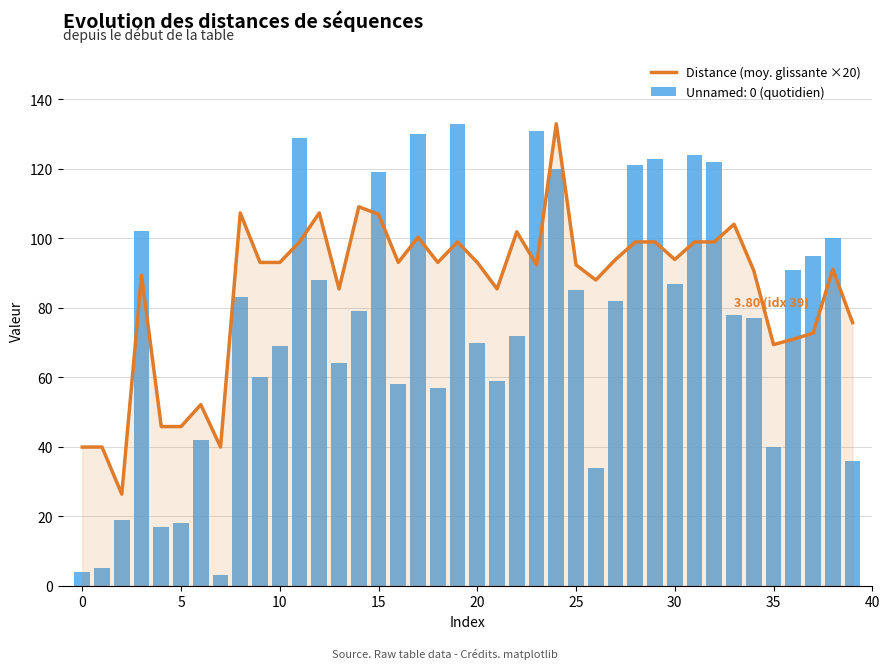

At which label is the value closest to 79?

39